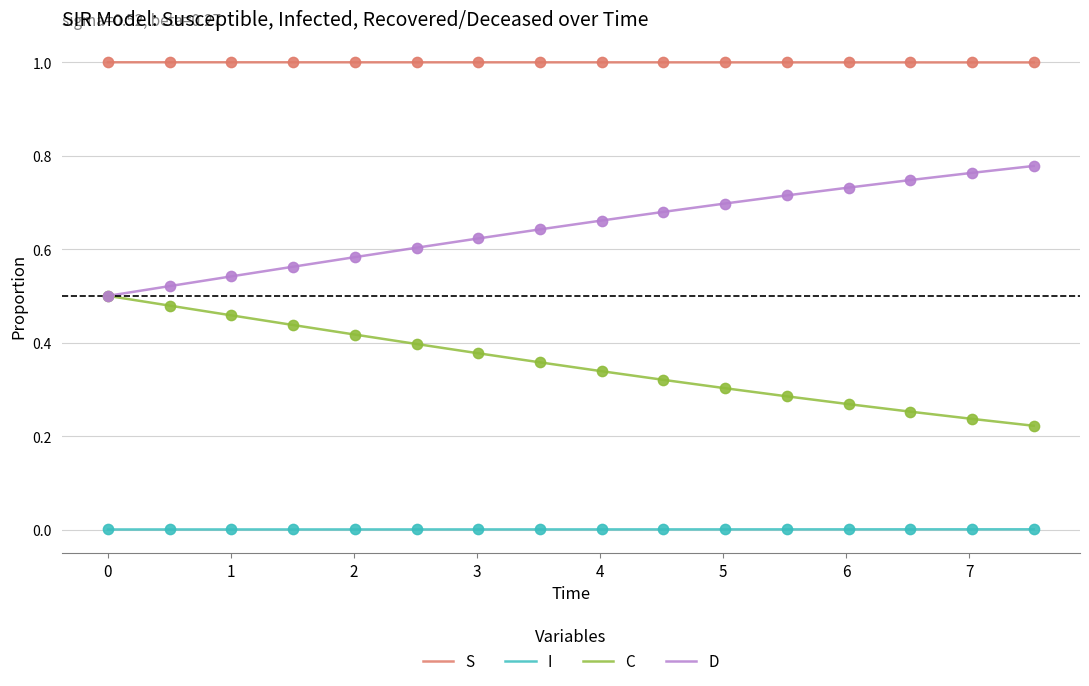

At how many categories does at least one series exceed 0?

16